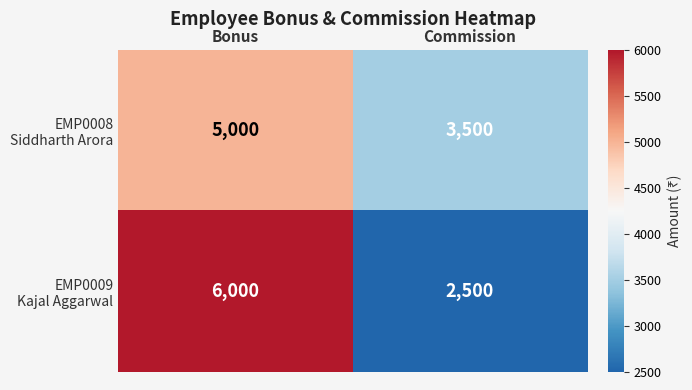

At which category does the chart reach its minimum across all series?

Commission